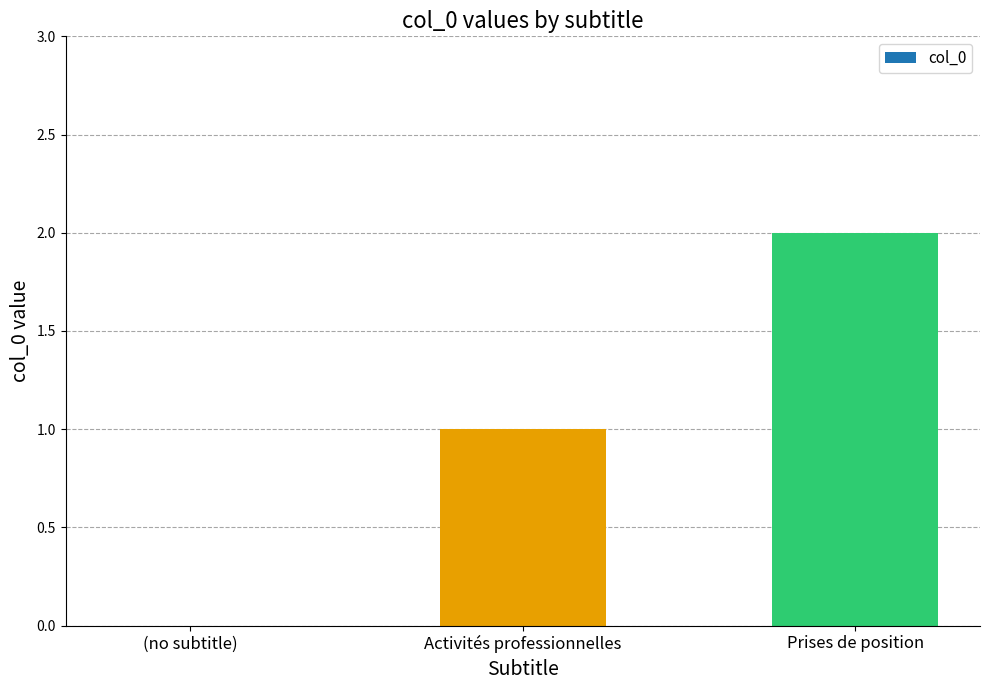

Which category has the highest value across all series?

Prises de position